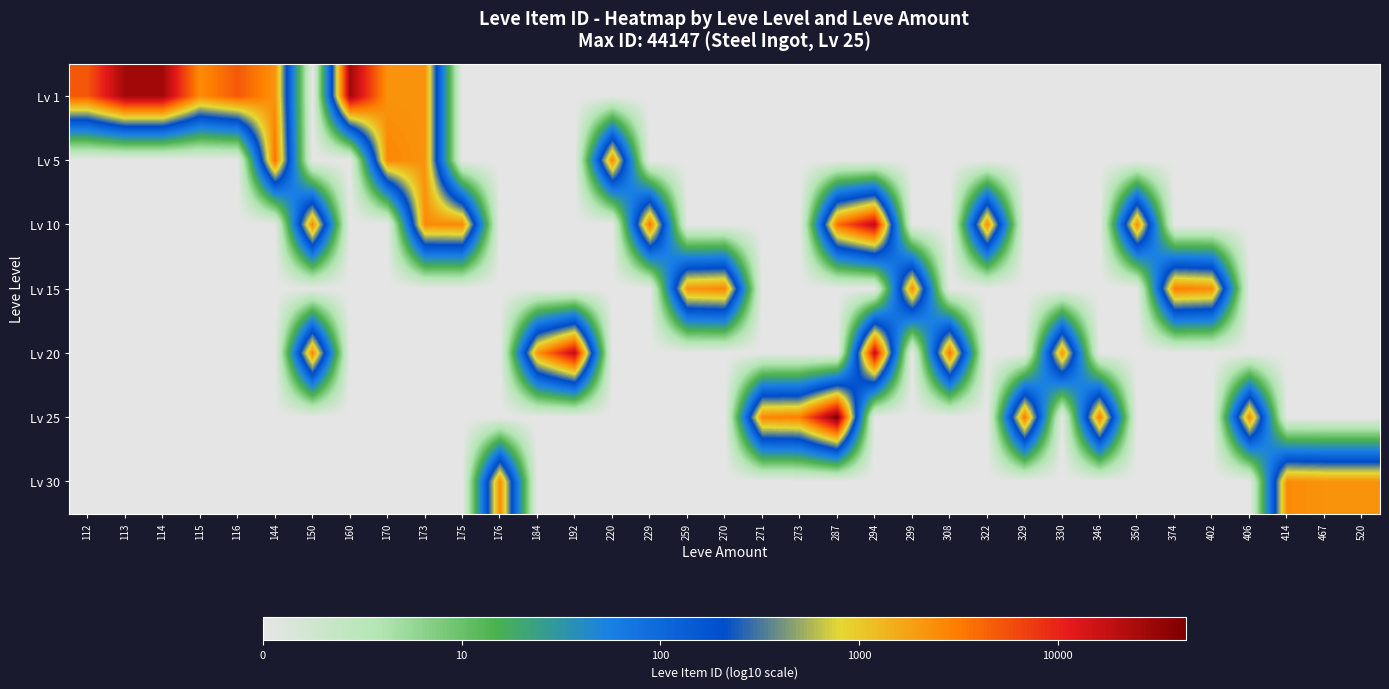

At which category is the sum across all series the highest?

173